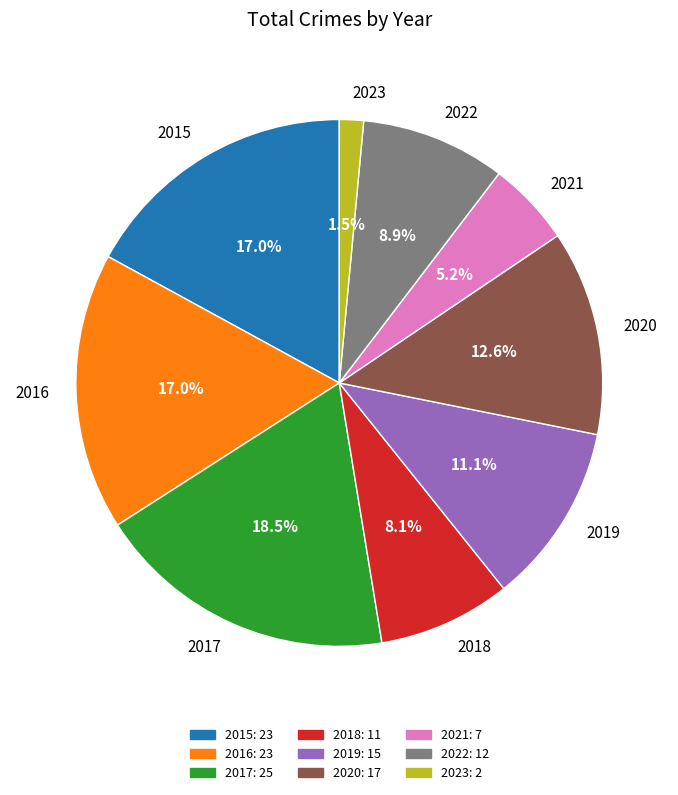

Do 2023 and 2016 together represent more than half of the pie?

No